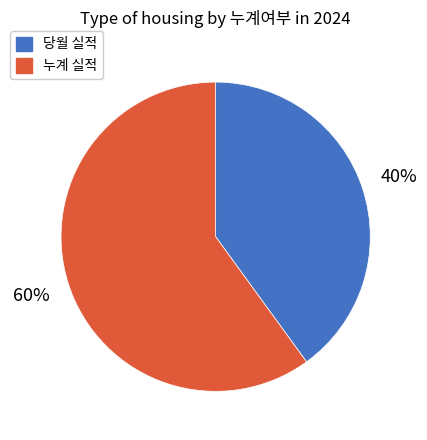

To the nearest percent, what percentage of the pie is 누계 실적?

60%